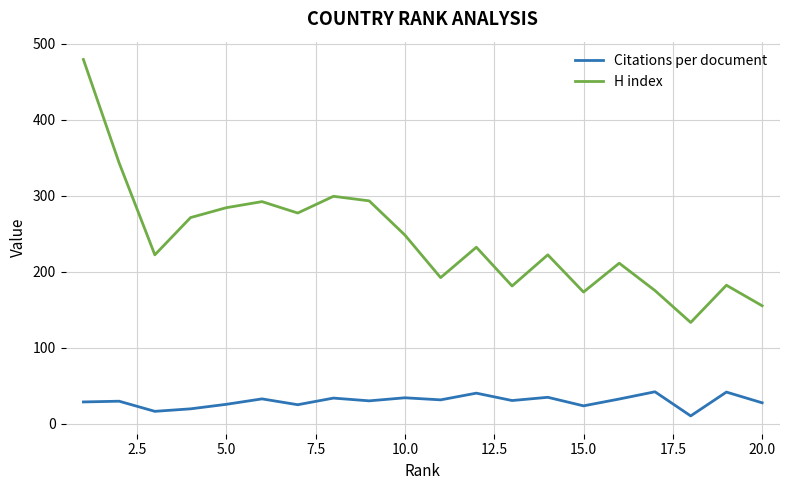

What is the difference between the maximum and minimum values in the Citations per document series?

31.7